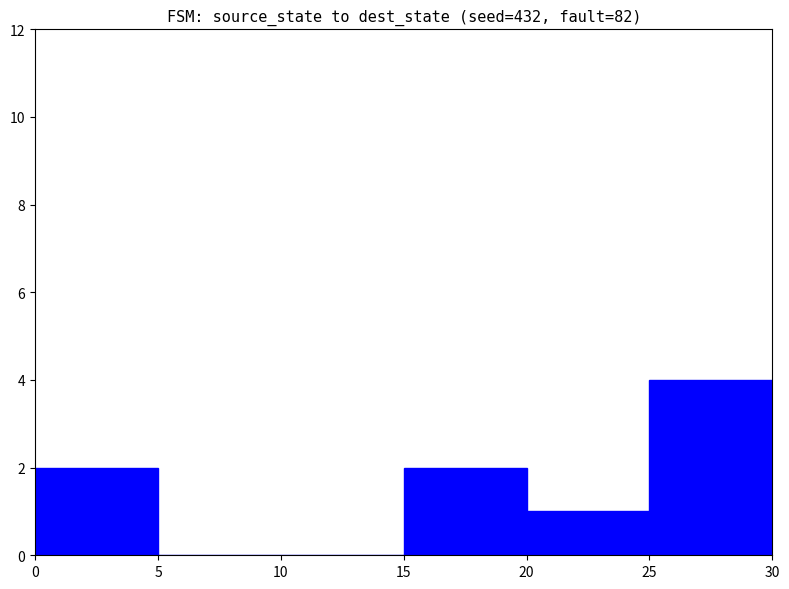

Reading left to right, extract all data points from this chart.

0=2	5=0	10=0	15=2	20=1	25=4